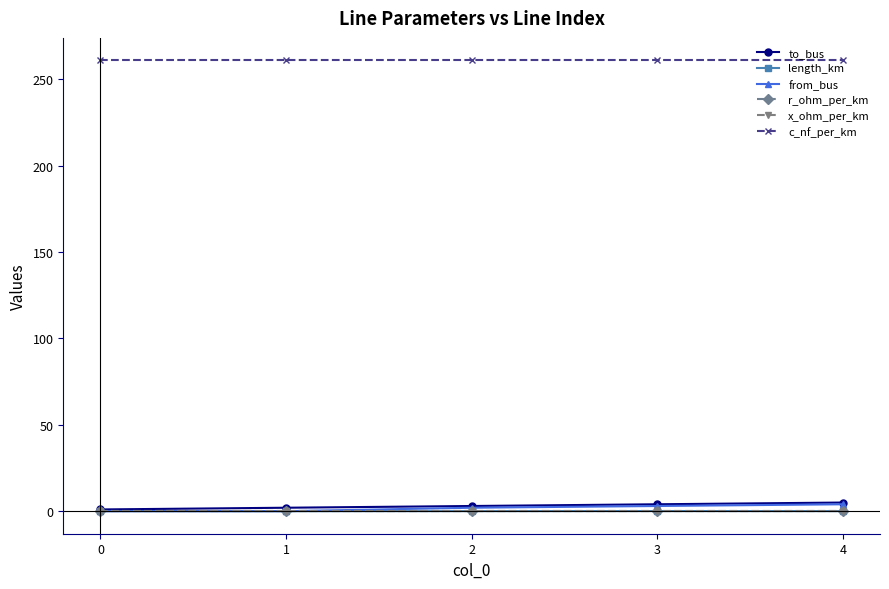

What is the difference between the maximum and second lowest values in the to_bus series?

3.0